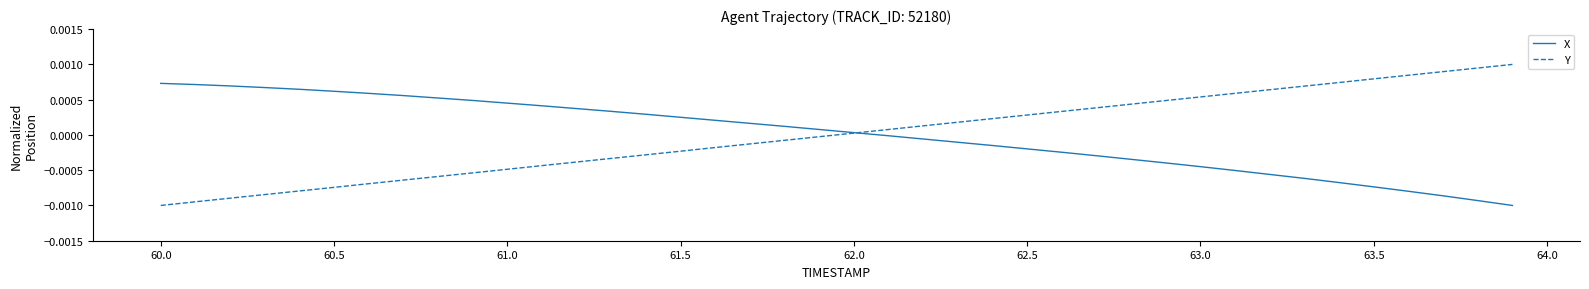

What are all the series names shown in the legend?

X, Y